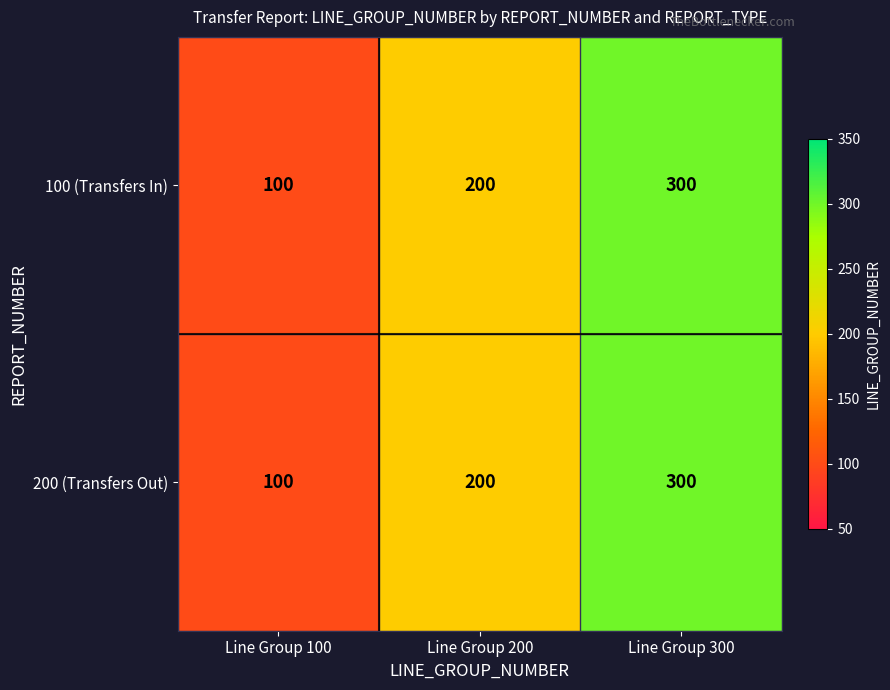

What is the total value across all series at Line Group 200?

400